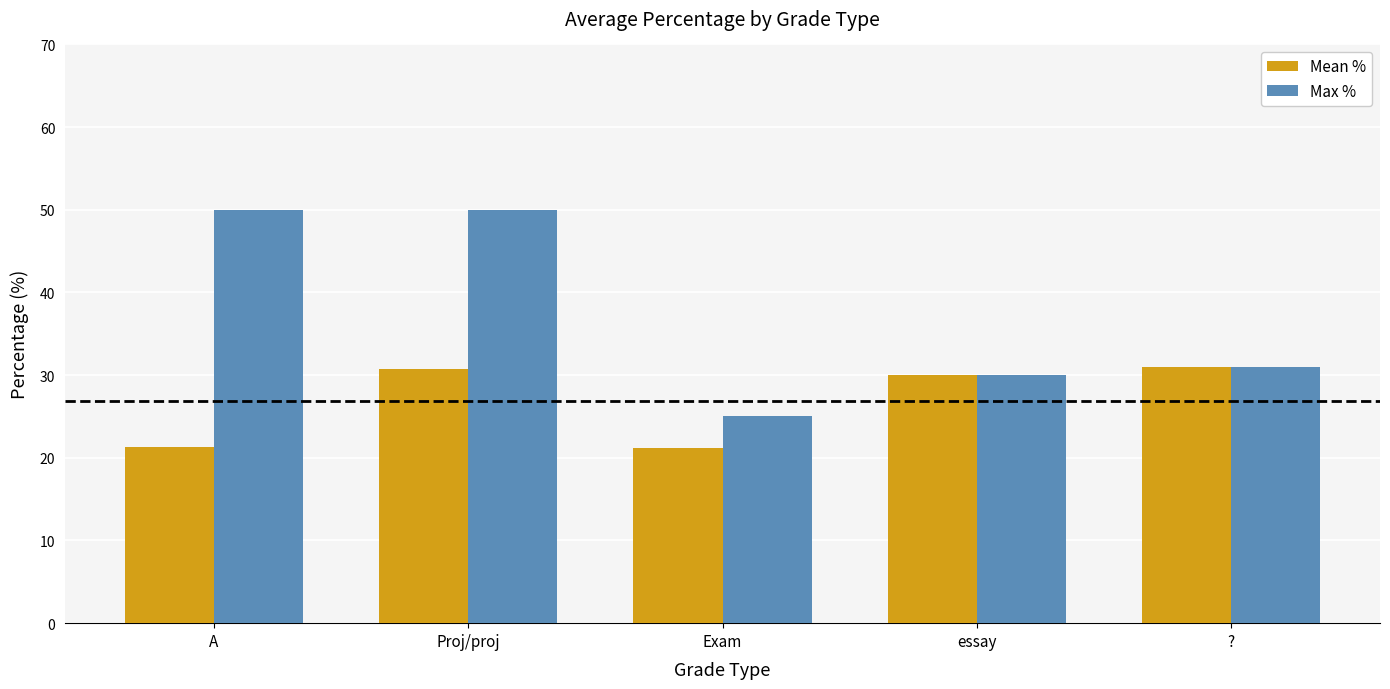

The value of Max % at ? is 7.2. True or false?

False